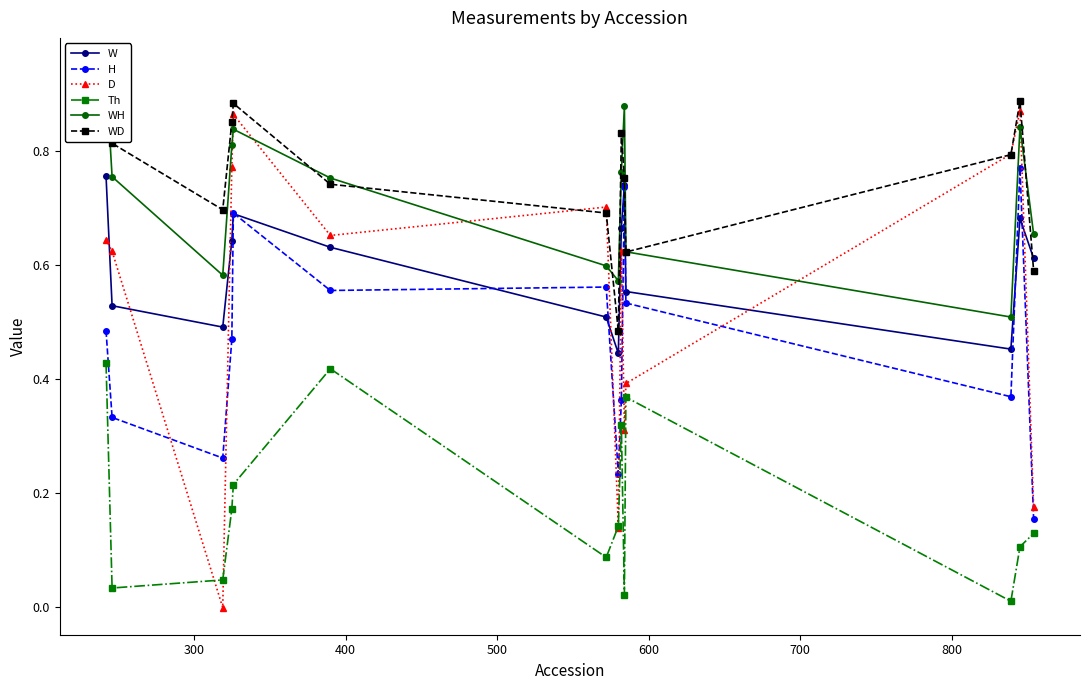

Does the chart display data point markers on the line(s)?

Yes